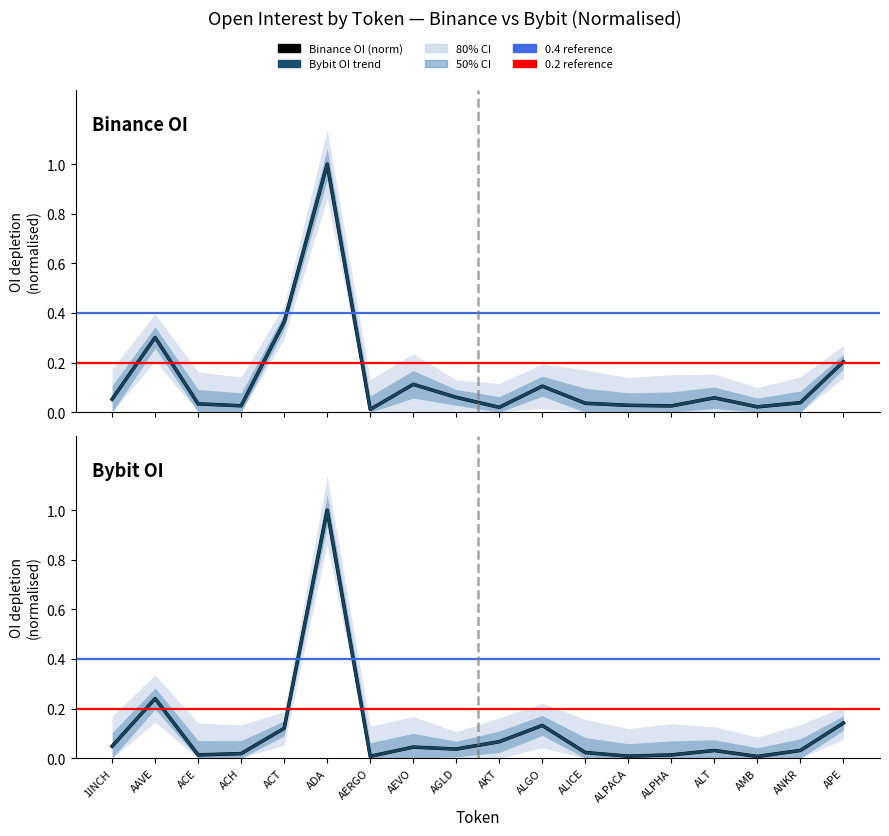

At AMB, list the series in order from smallest to largest.

Bybit_OI (normalised), Bybit_OI trend, Binance_OI (normalised), Binance_OI trend